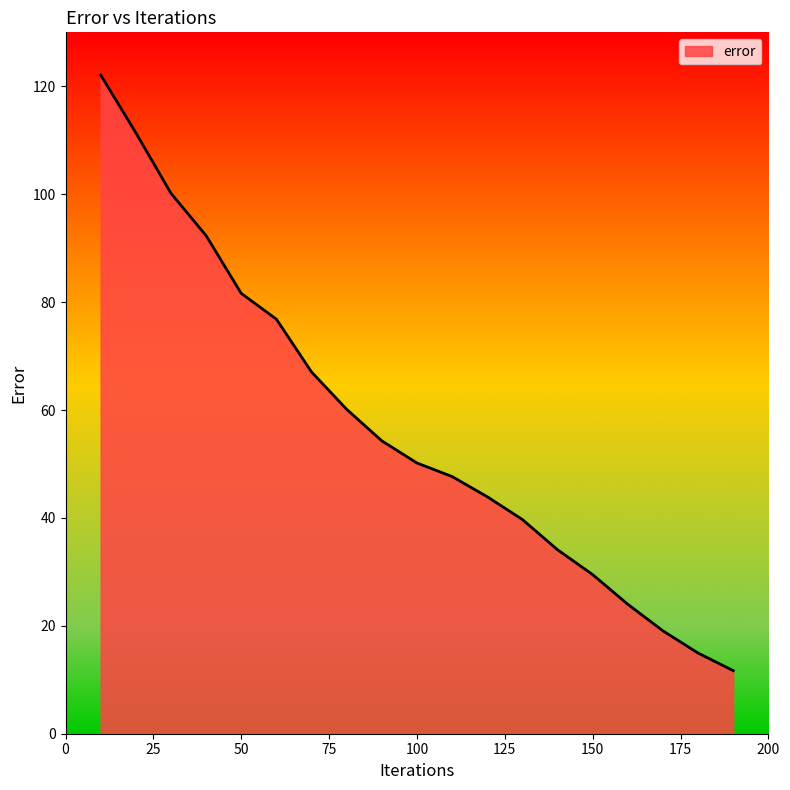

What is the minimum value shown in the chart?

11.7